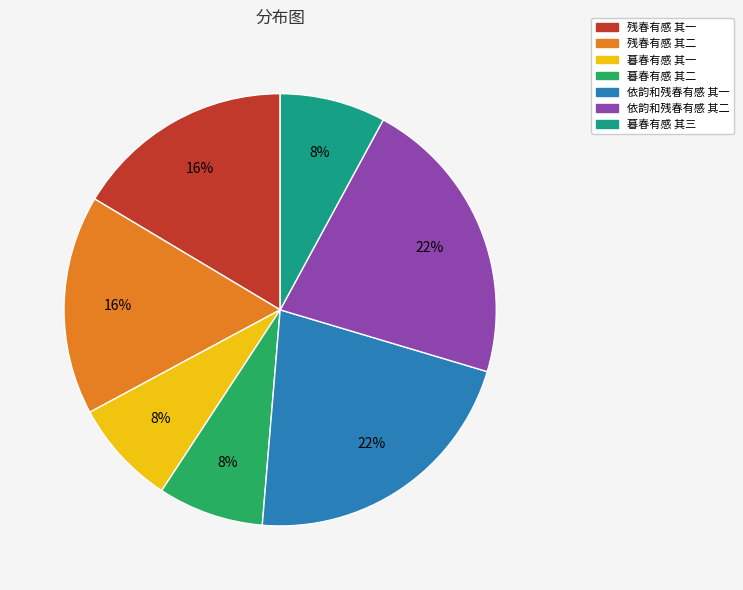

What percentage is the 暮春有感 其二 slice, to the nearest percent?

8%